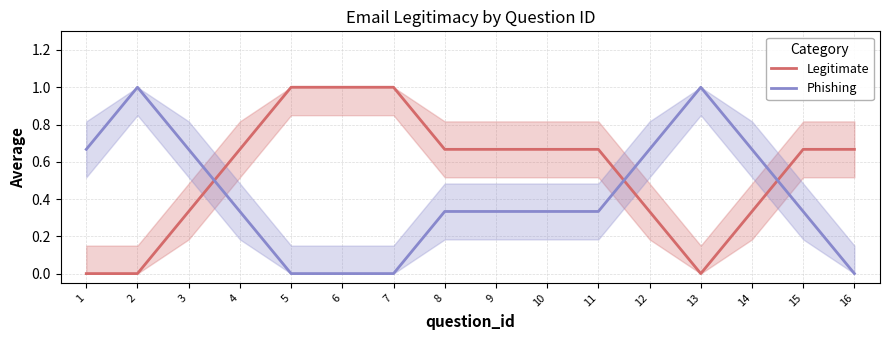

Which series has the largest total across all categories?

Legitimate